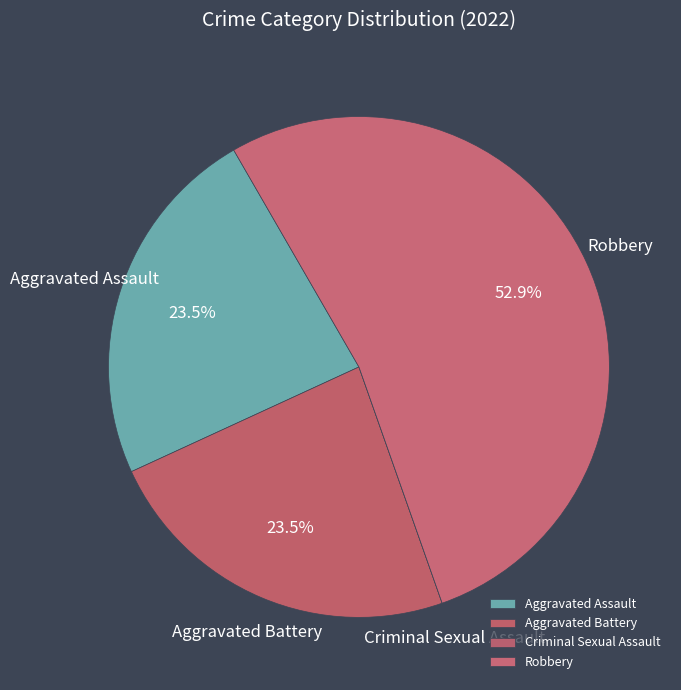

What is the largest slice in the pie chart?

Robbery